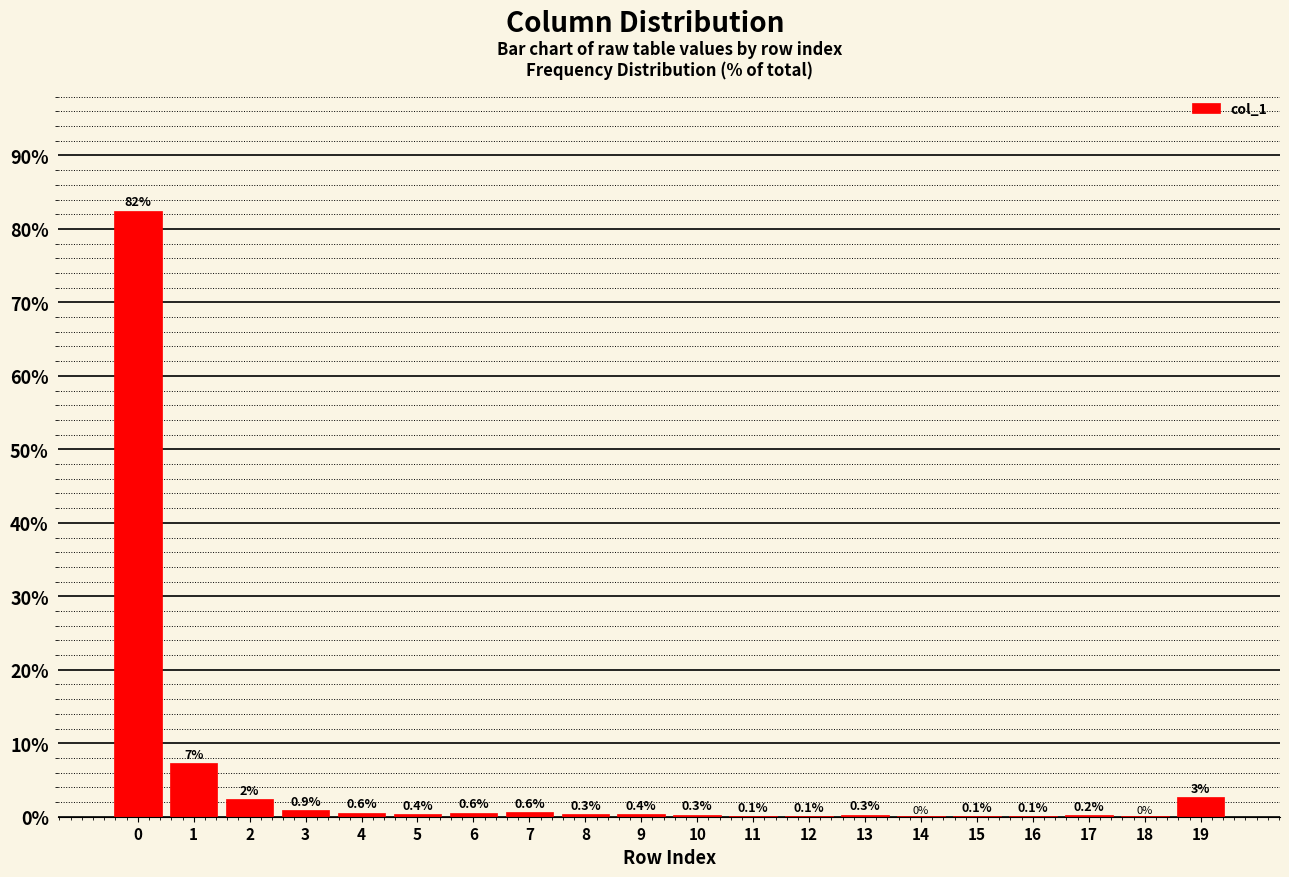

What is the sum of the values at 14 and 9?

0.5